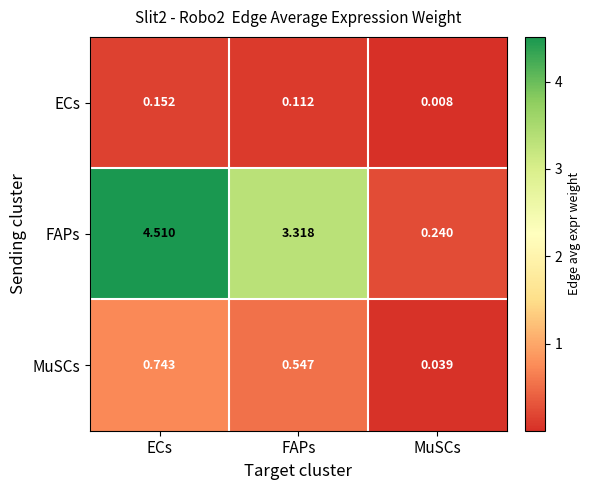

At which label does ECs reach its minimum?

MuSCs